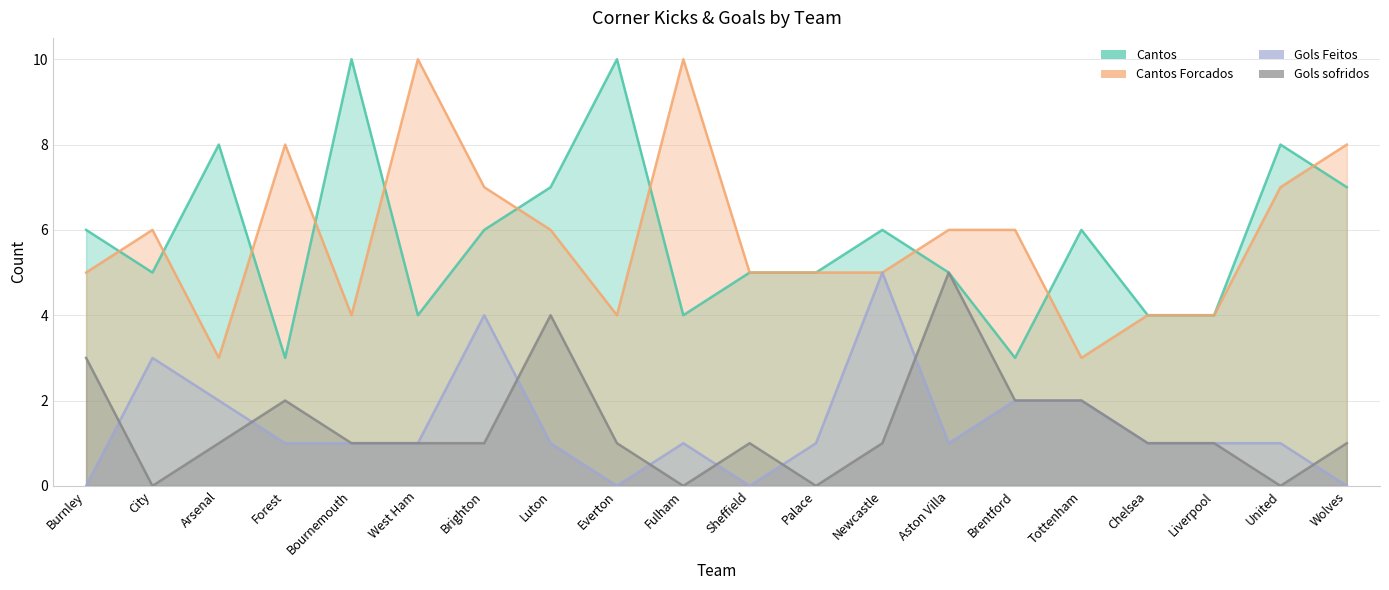

Reading left to right, list all the values displayed in this chart.

Cantos: 6	5	8	3	10	4	6	7	10	4	5	5	6	5	3	6	4	4	8	7
Cantos Forcados: 5	6	3	8	4	10	7	6	4	10	5	5	5	6	6	3	4	4	7	8
Gols Feitos: 0	3	2	1	1	1	4	1	0	1	0	1	5	1	2	2	1	1	1	0
Gols sofridos: 3	0	1	2	1	1	1	4	1	0	1	0	1	5	2	2	1	1	0	1